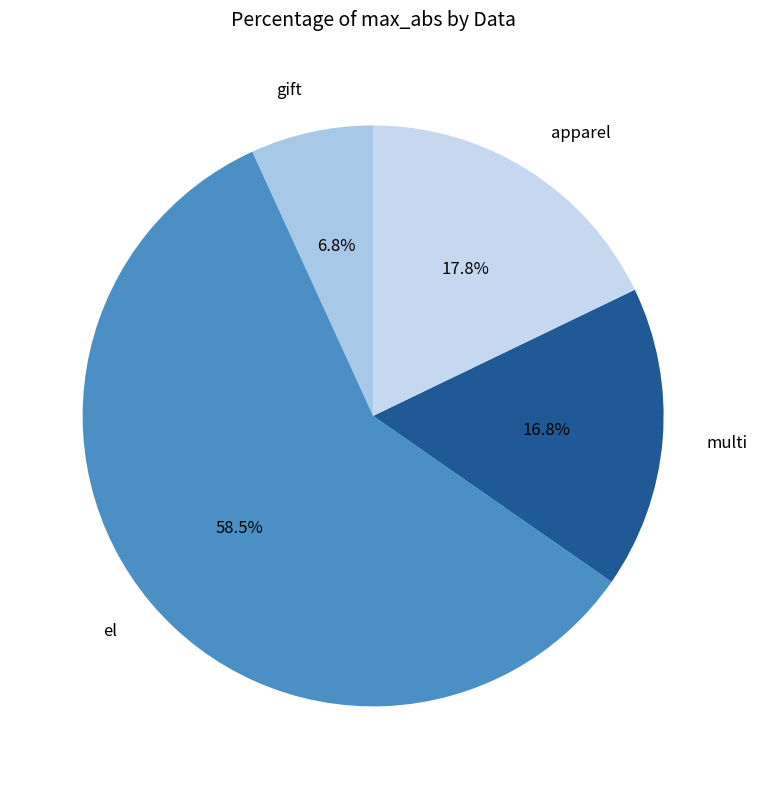

Is the sum of apparel and el greater than half?

Yes